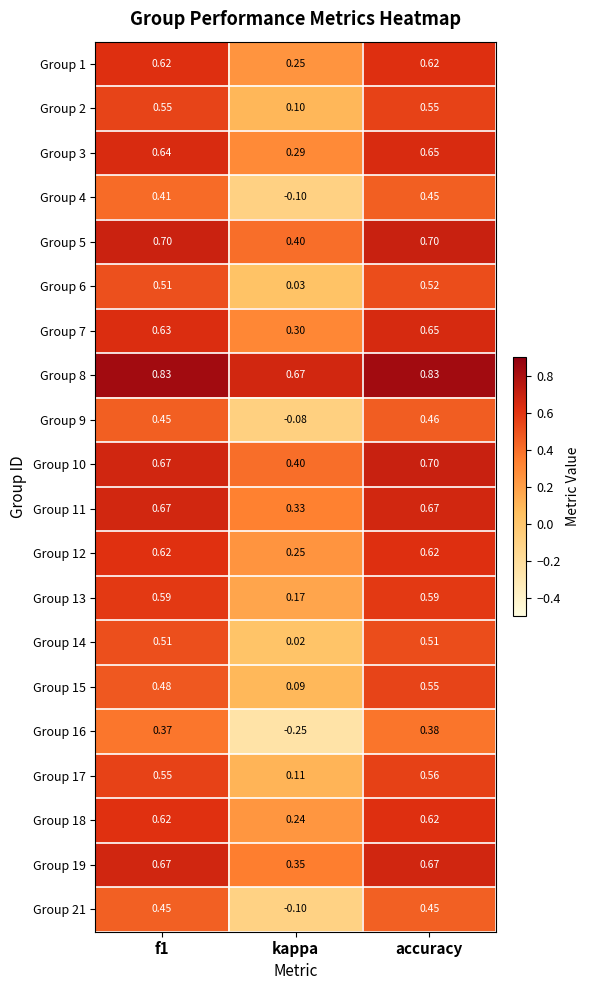

At which category is the sum across all series the highest?

accuracy